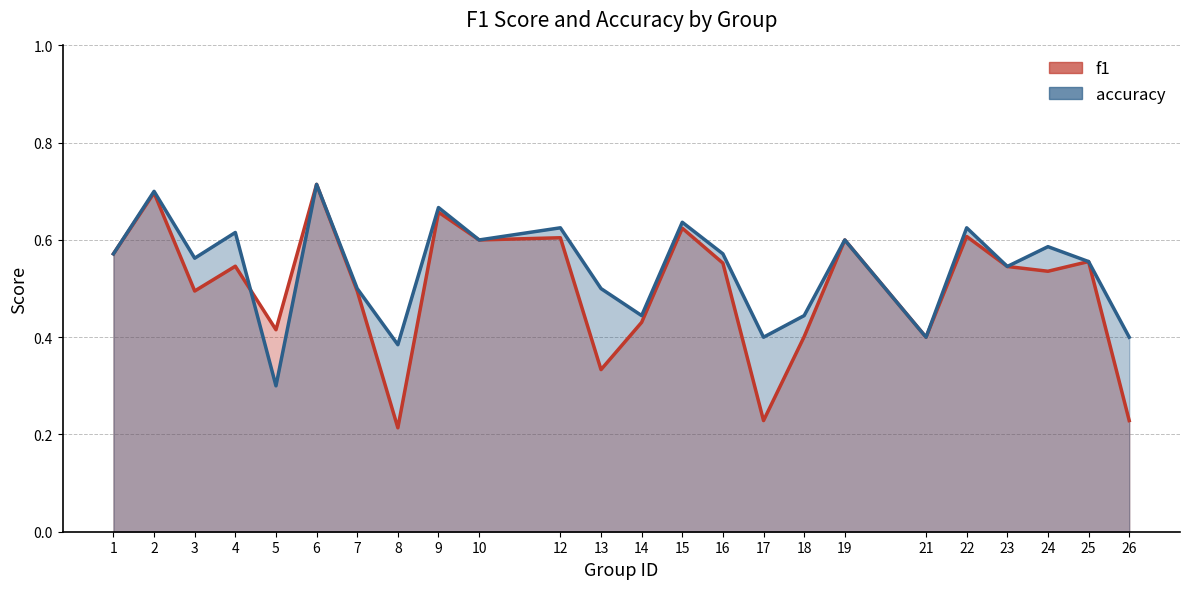

True or false: f1 and accuracy cross at least once.

True